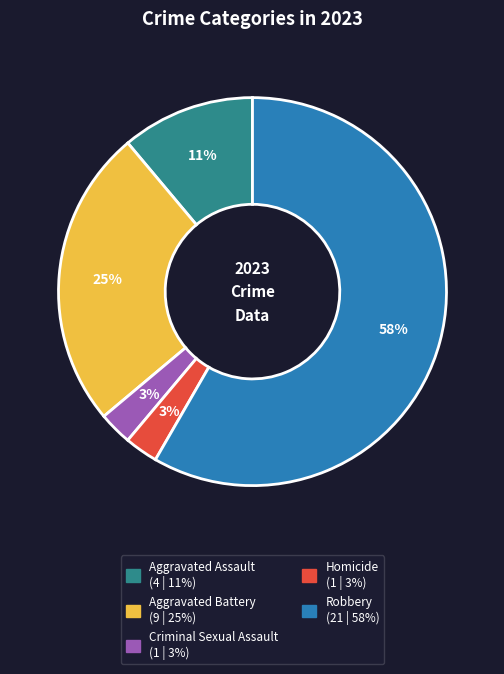

Do Aggravated Assault and Robbery together represent more than half of the pie?

Yes